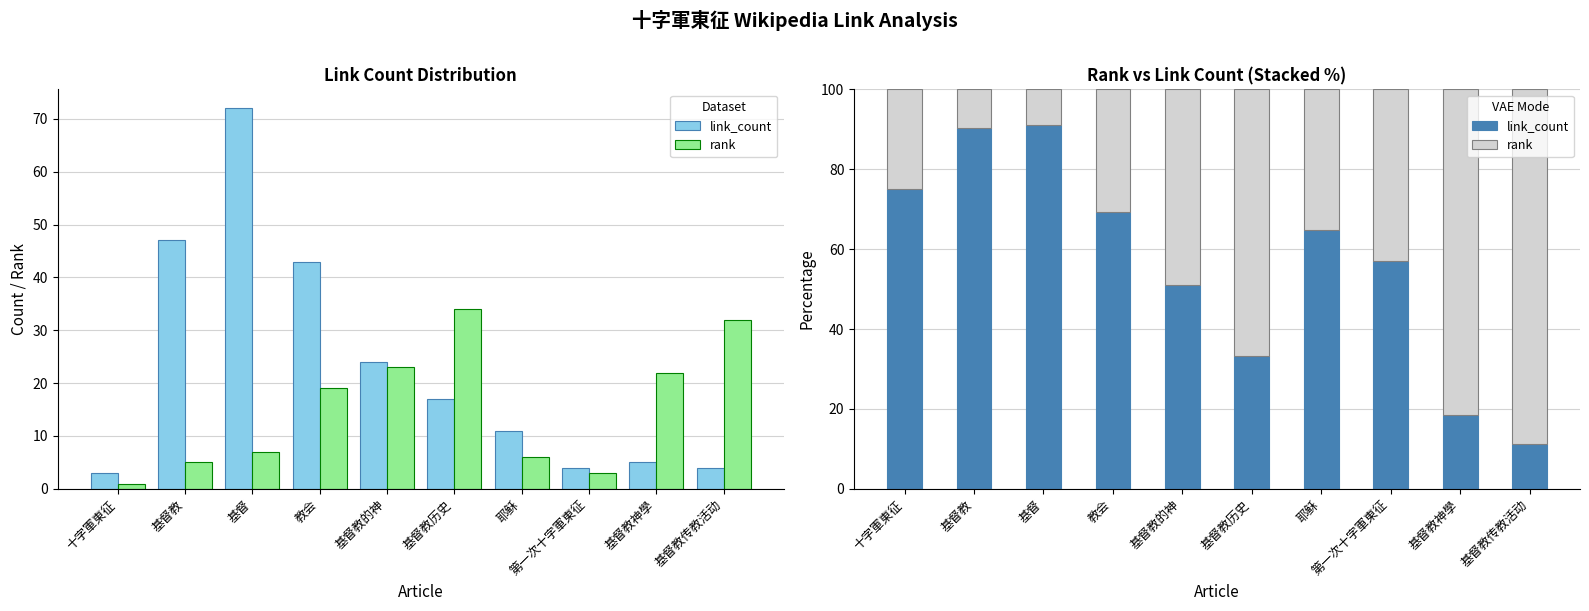

At which label is link_count closest to 51?

基督教的神